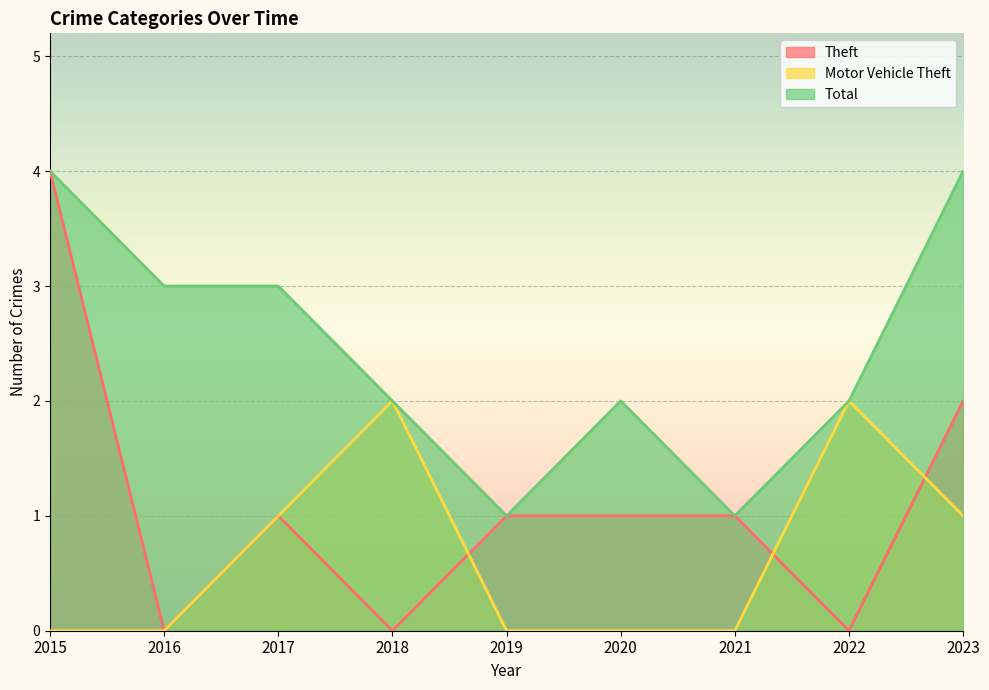

In Total, how many points are lower than both neighbors (excluding endpoints)?

2